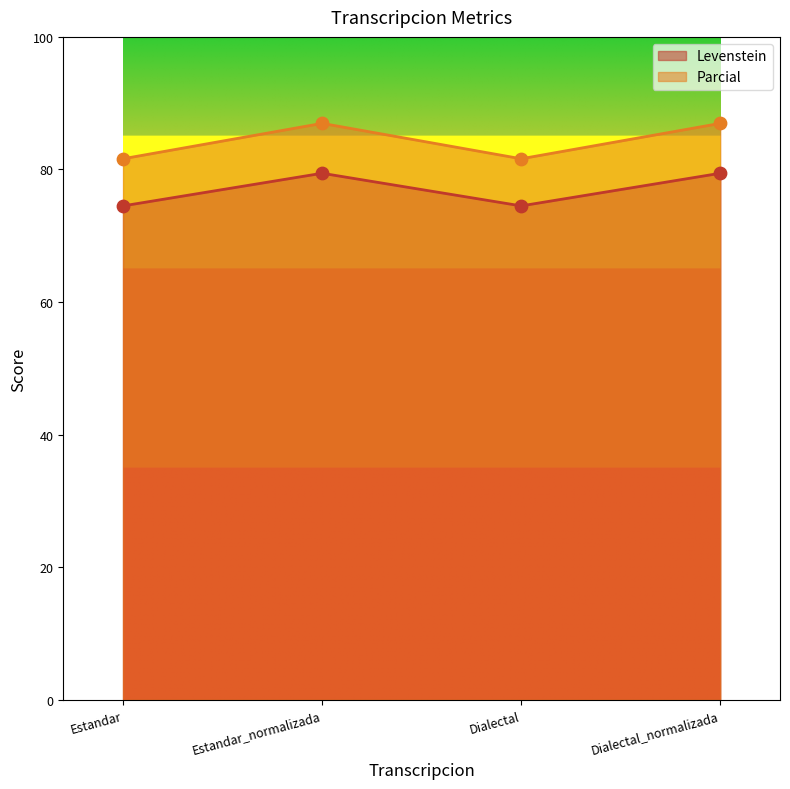

Which series contains the lowest Y value?

Levenstein